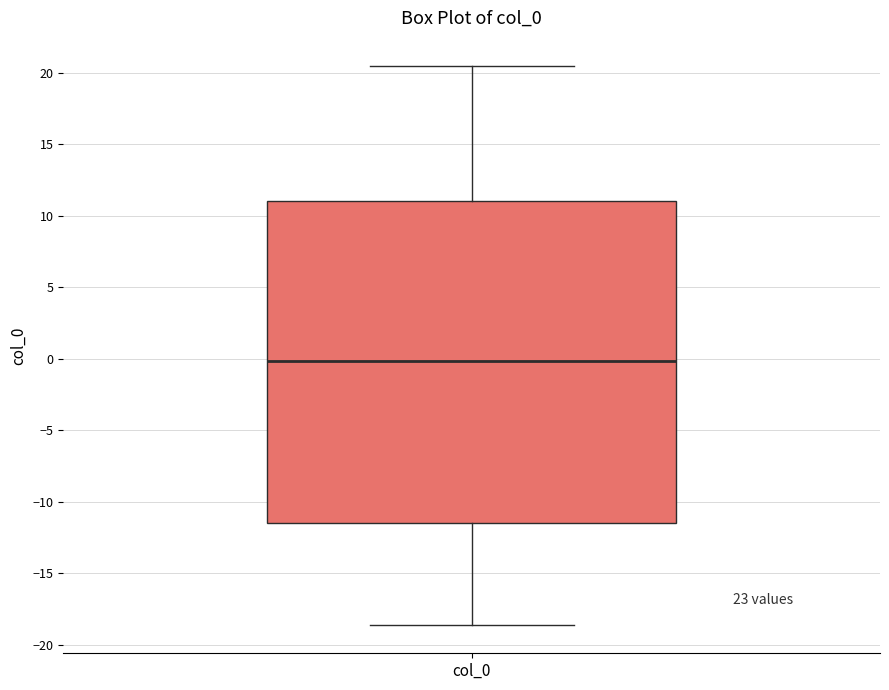

Transcribe this box plot: give where the median line is, the range the box spans, and where the two whiskers end, as read against the y-axis. The values are not printed on the chart, so give them approximately, as read against the axis.

median 0.0, box -11.5 to 11.0, whiskers -18.5 to 20.5